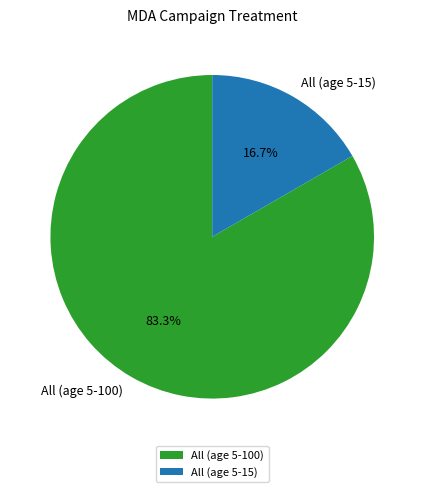

Is there any slice that represents more than half of the pie?

Yes